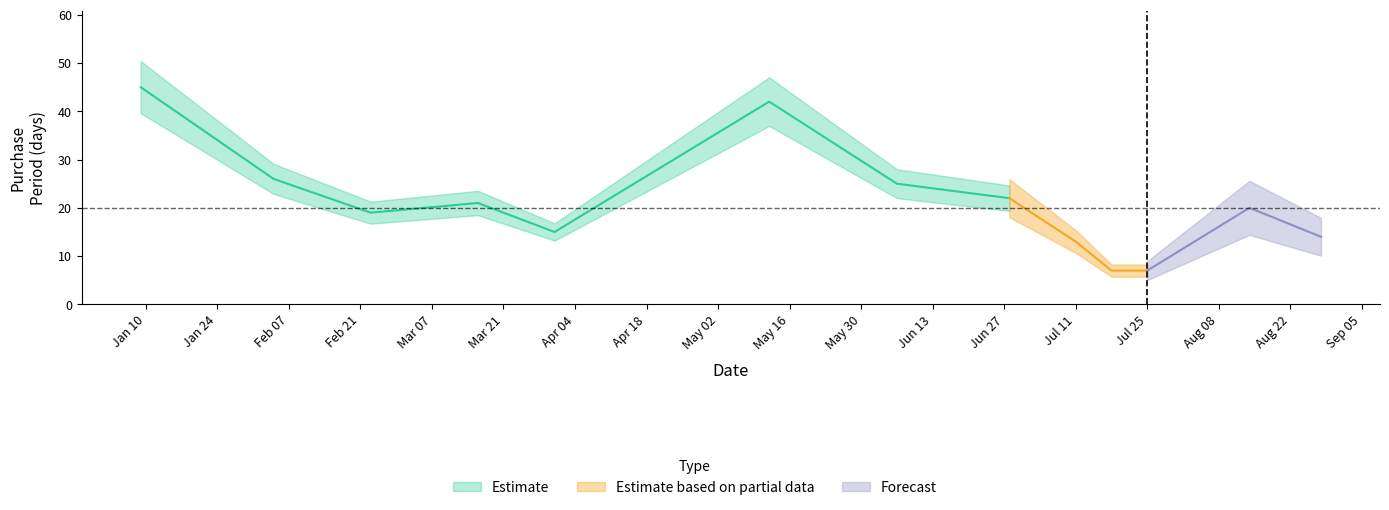

What is the label of the 9th point from the left?

2017-07-11